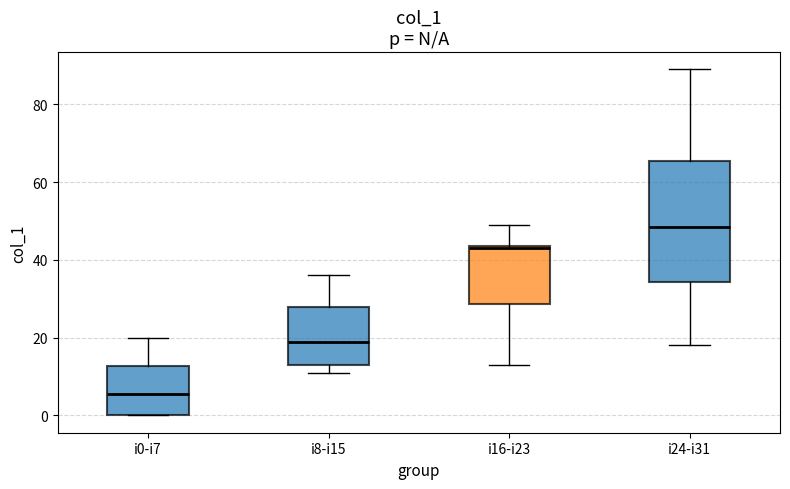

Where does the median line of the box for i24-i31 sit on the y-axis? The values are not printed on the chart, so give them approximately, as read against the axis.

48